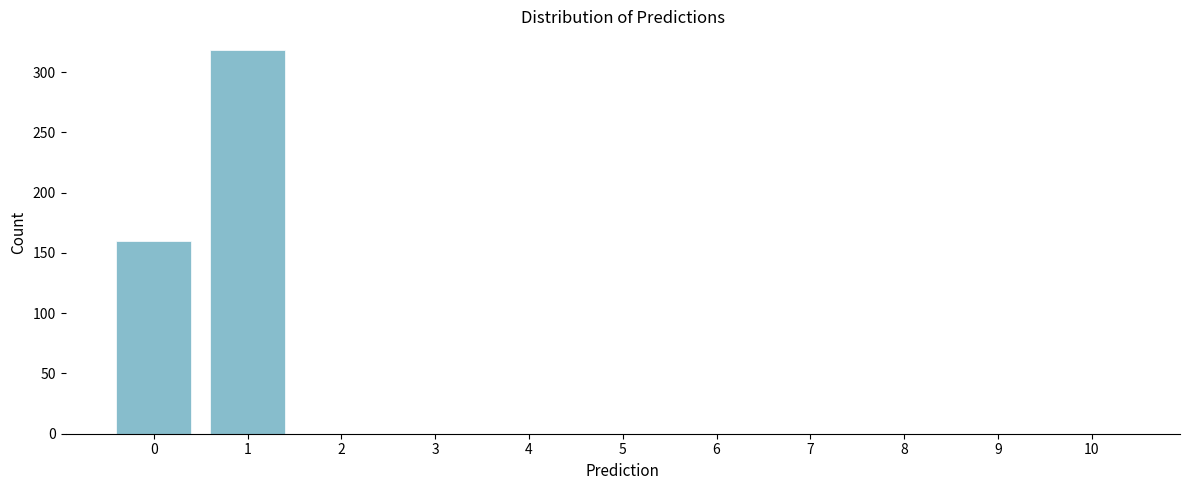

Reading left to right, extract all data points from this chart.

0=160	1=318	2=0	3=0	4=0	5=0	6=0	7=0	8=0	9=0	10=0